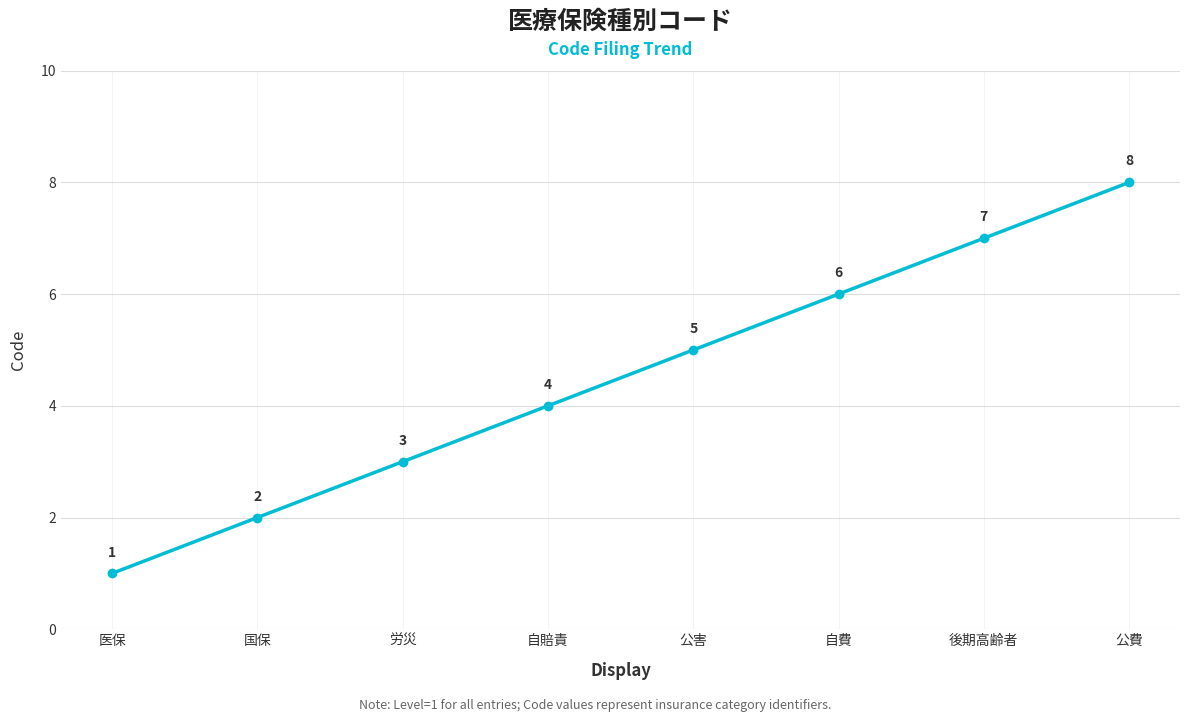

What is the difference between the values at 労災 and 公費?

5